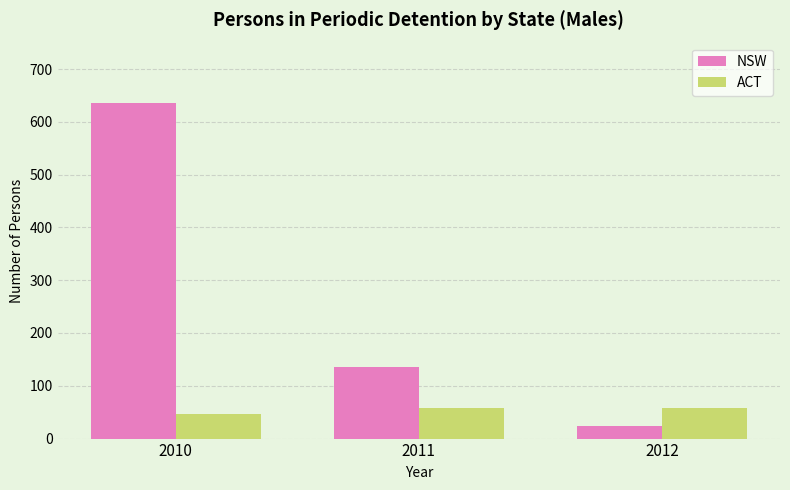

What is the value of the ACT bar at the 1st from the left?

47